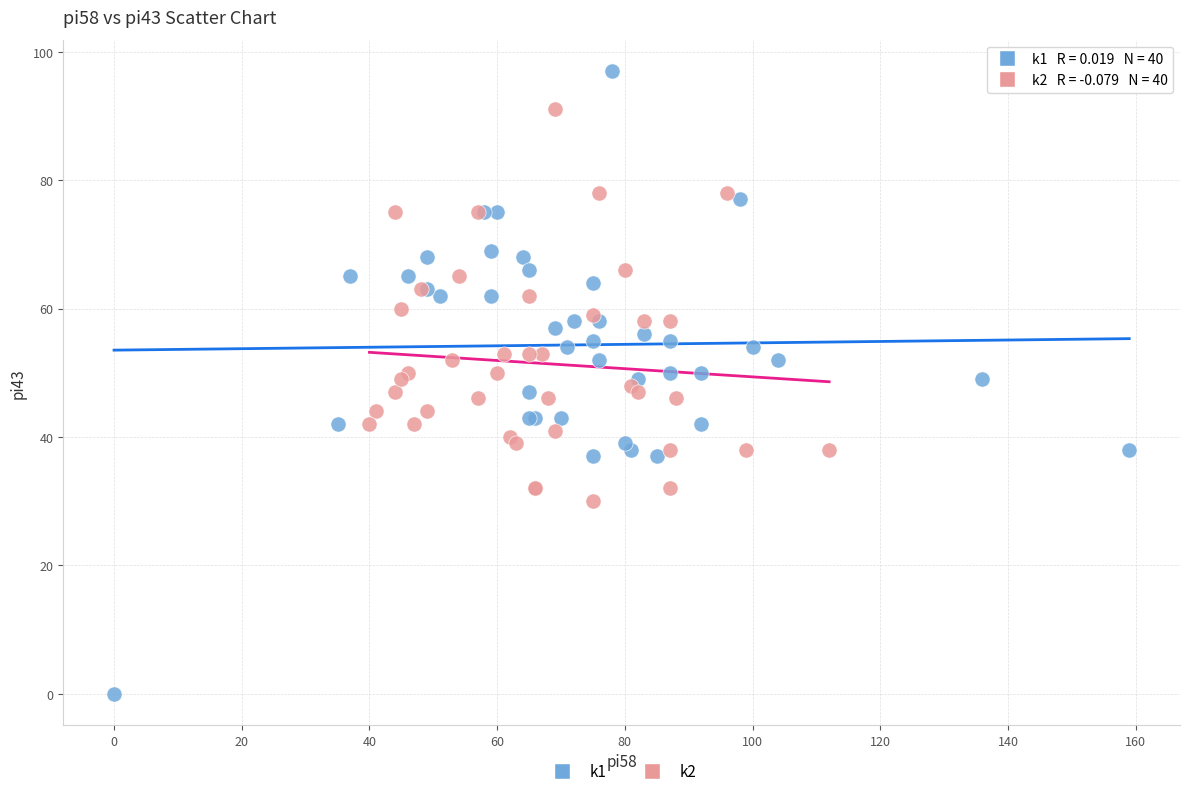

What are all the series names shown in the legend?

k1, k2